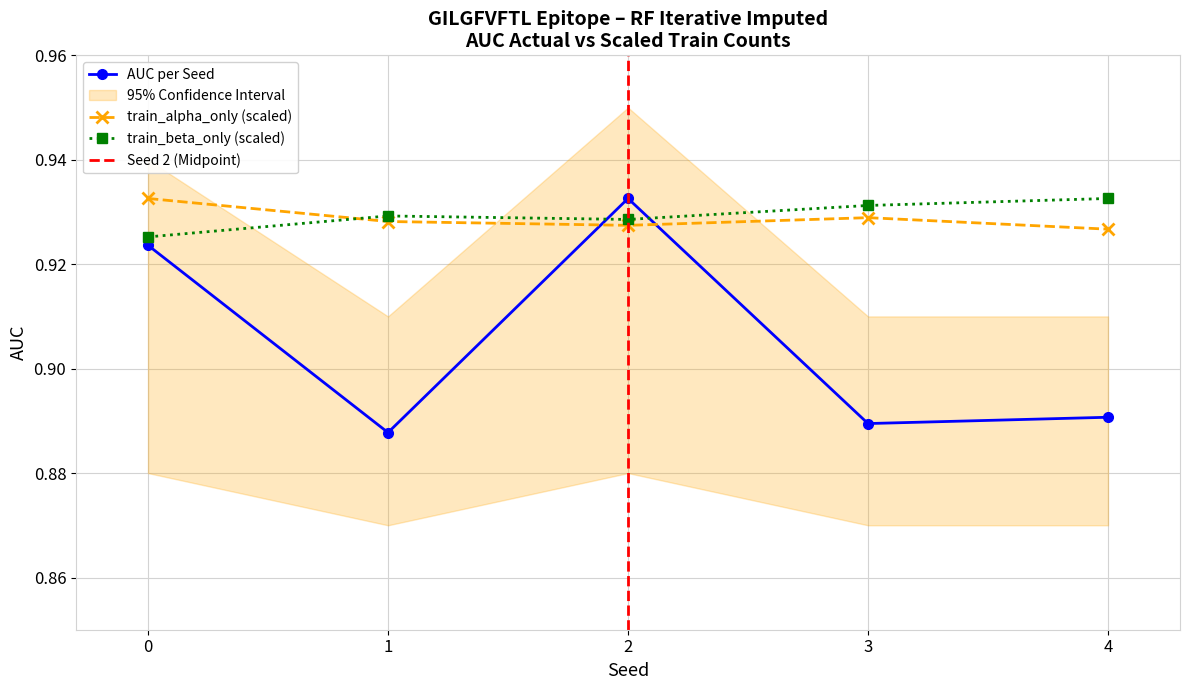

Reading right to left, extract all data points from this chart.

auc: 0.9	0.9	0.9	0.9	0.9
train_alpha_only: 0.9	0.9	0.9	0.9	0.9
train_beta_only: 0.9	0.9	0.9	0.9	0.9